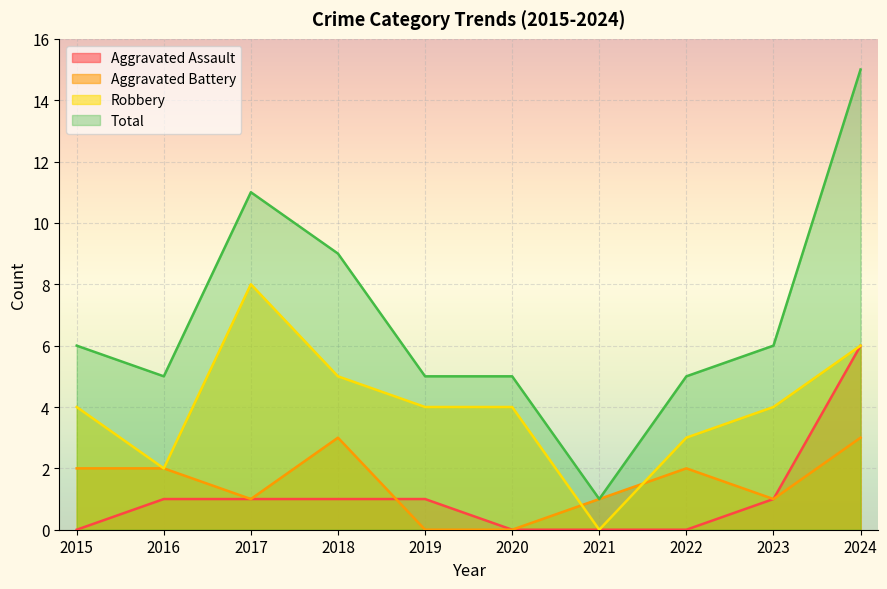

Which has a higher value, 2021 or 2019?

2019